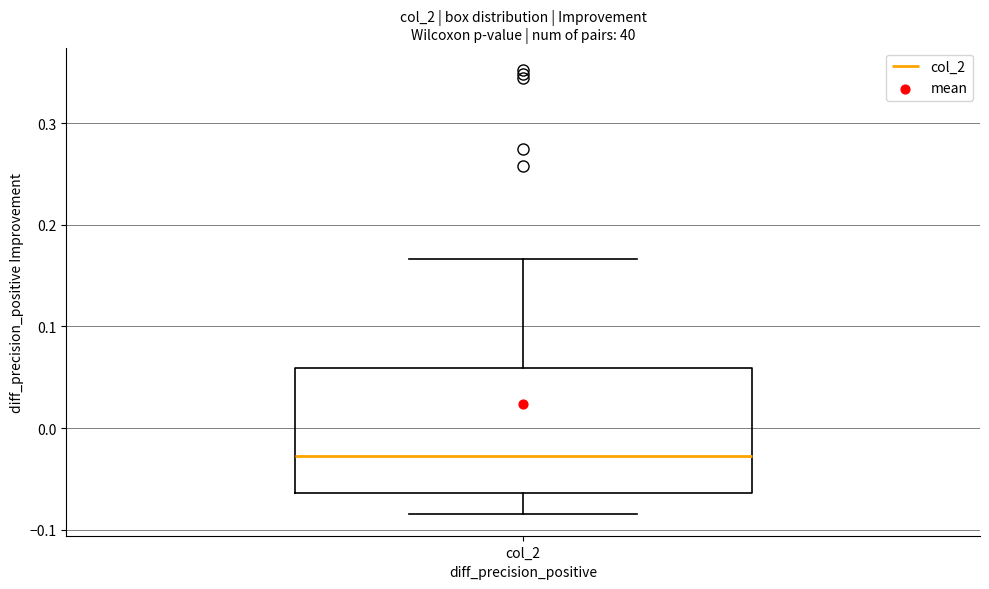

Where does the median line of the box for col_2 sit on the y-axis? The values are not printed on the chart, so give them approximately, as read against the axis.

-0.03